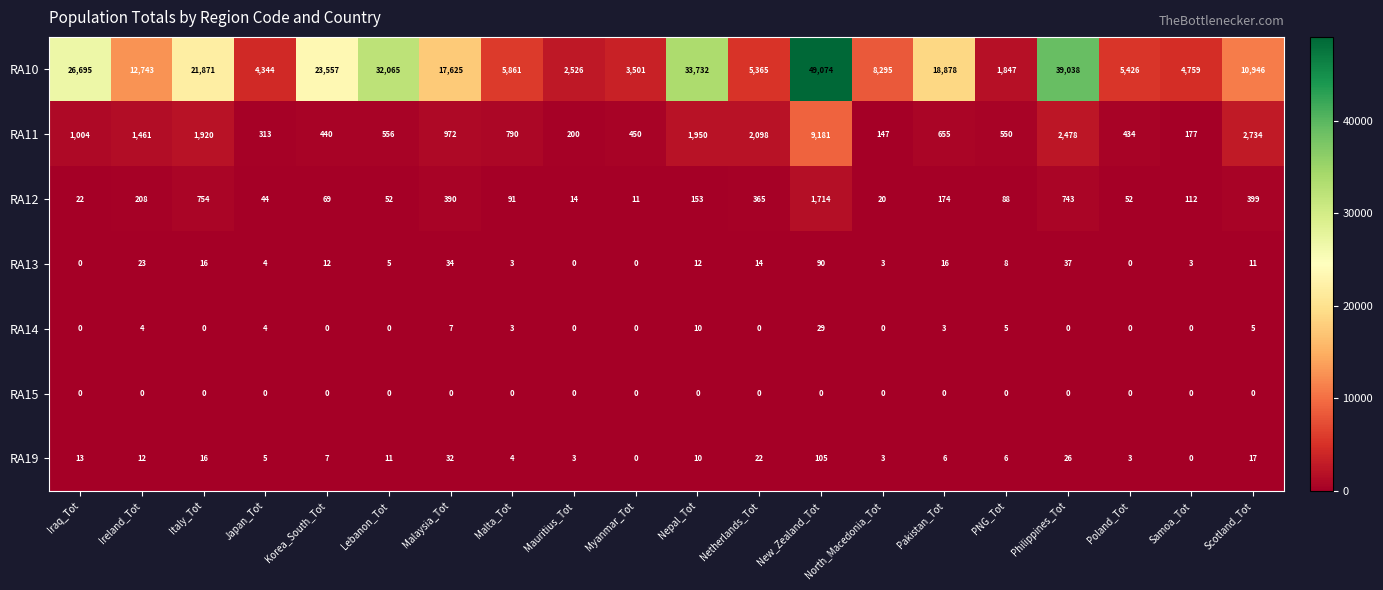

True or false: RA12 has a value of 68 at Japan_Tot.

False